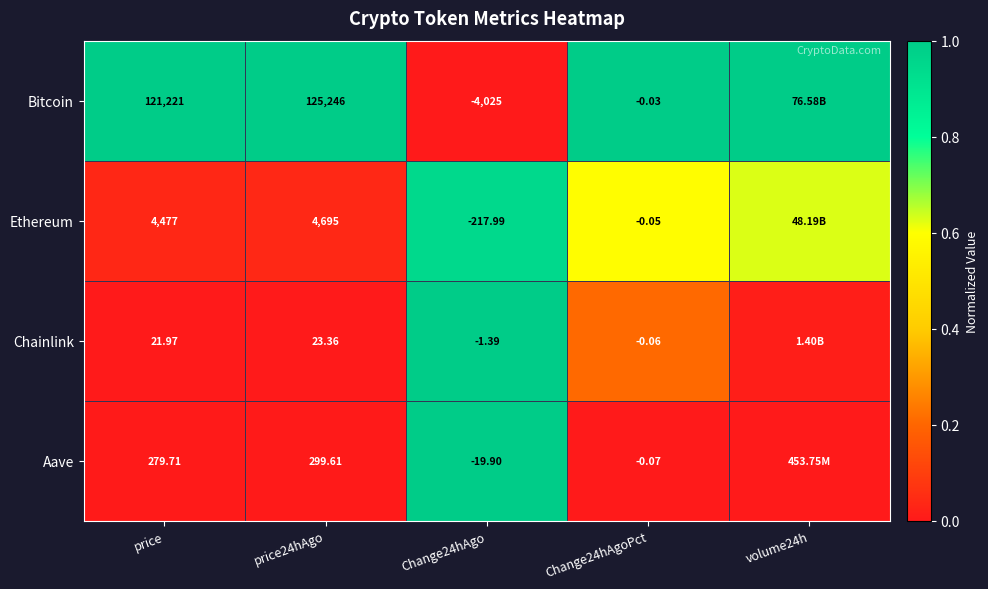

What is the total value across all series at price24hAgo?

130264.0